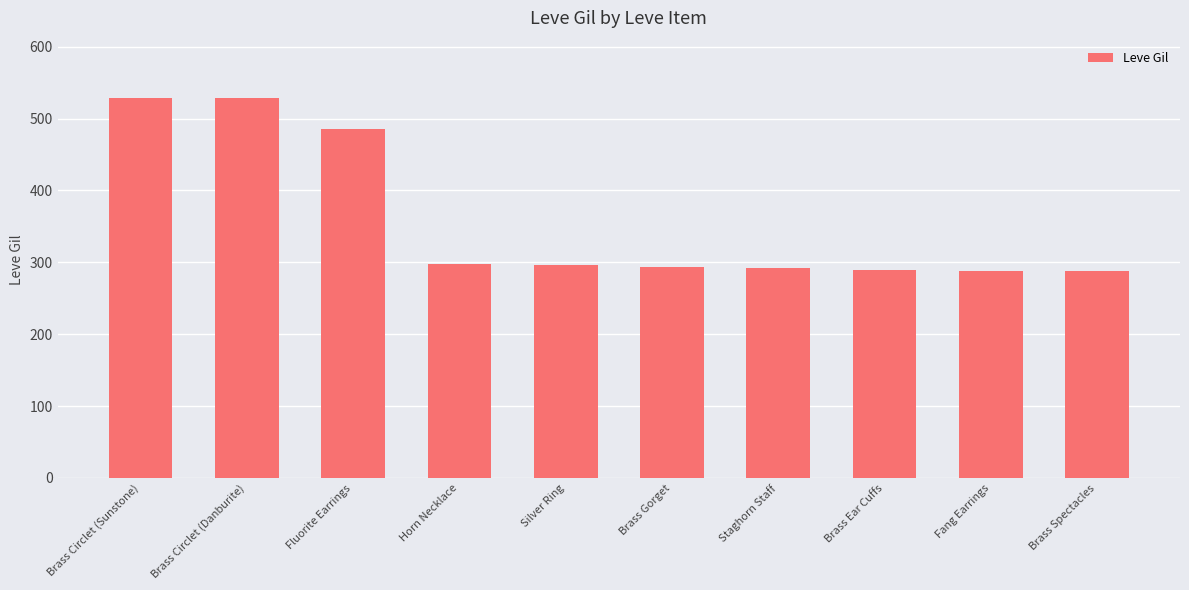

What is the greatest value displayed?

529